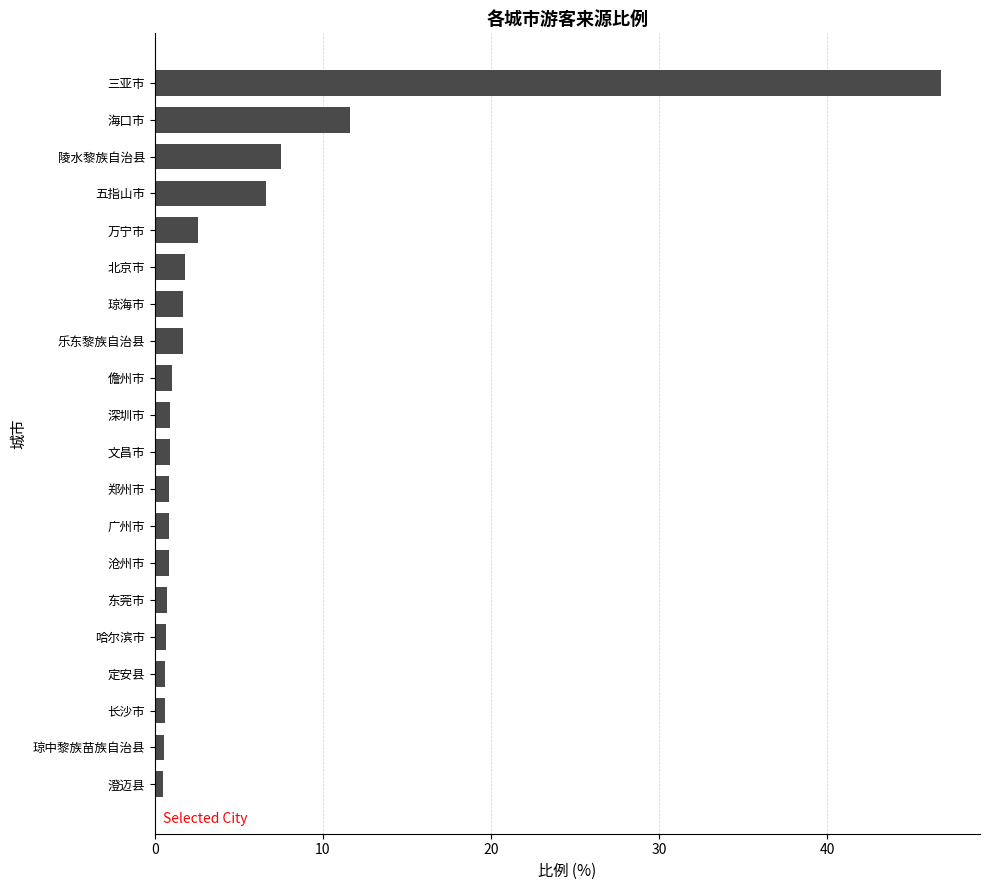

What is the maximum value shown in the chart?

46.7